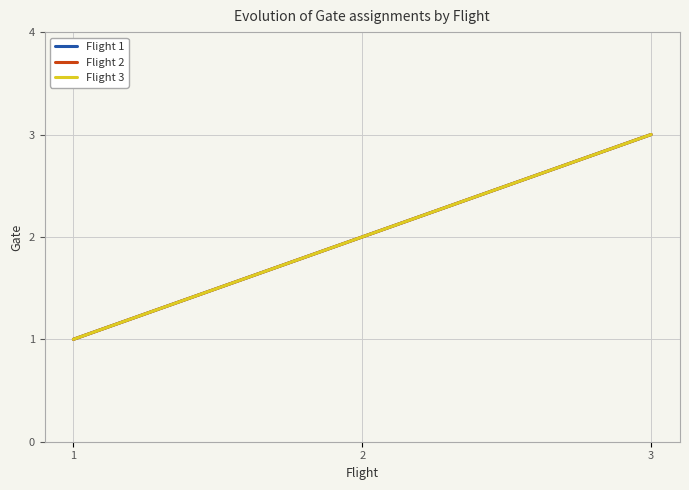

Which has a higher value, 2 or 3?

3